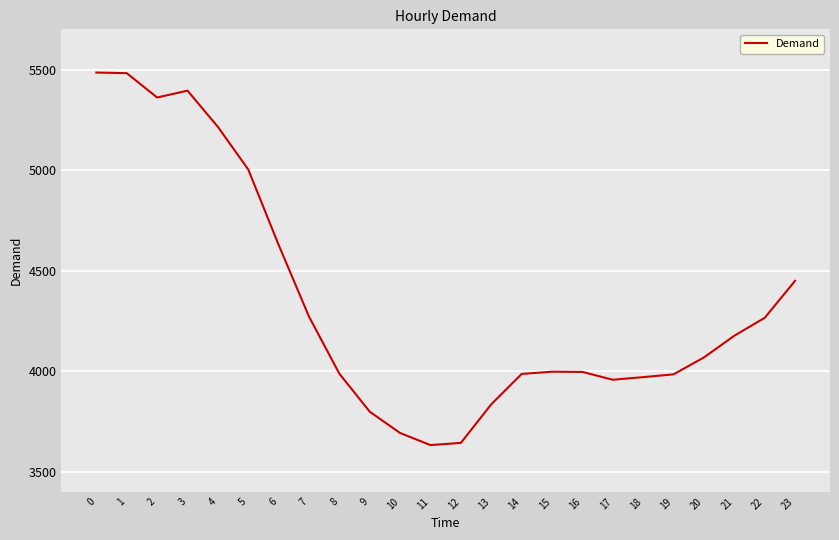

What is the maximum value shown in the chart?

5485